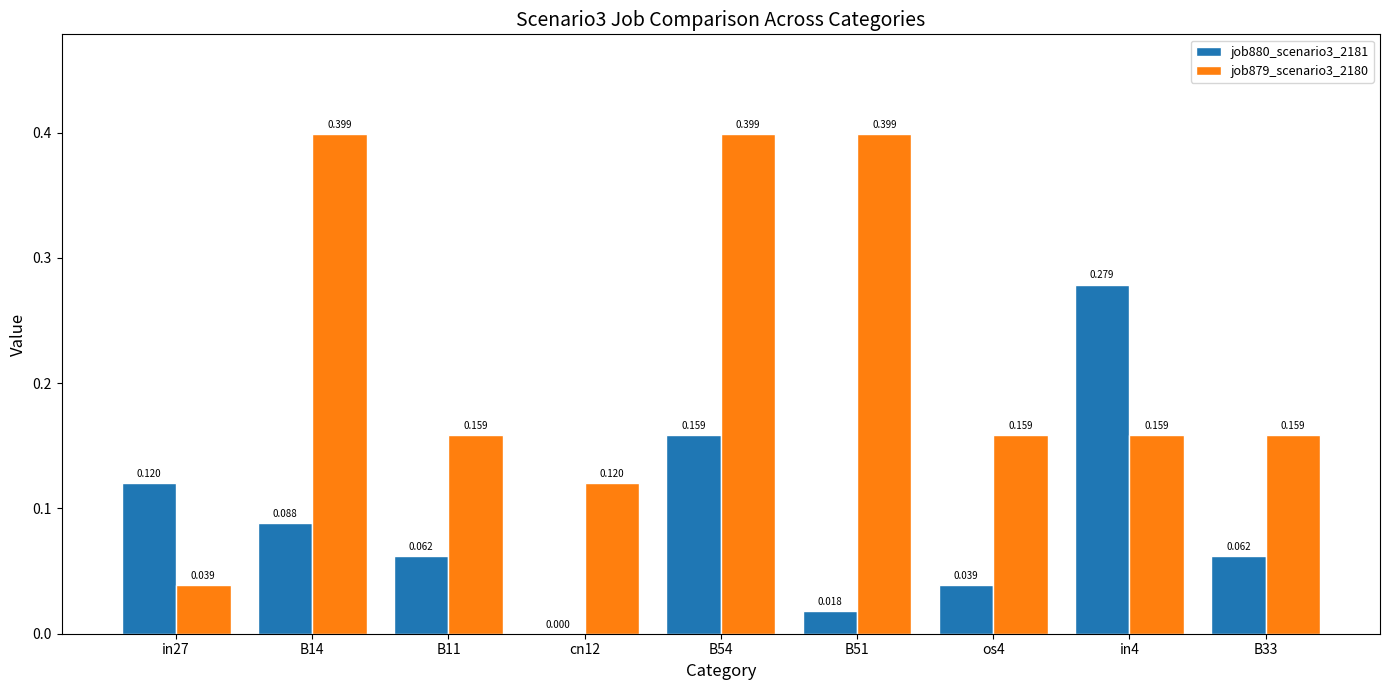

Which series has the largest total across all categories?

job879_scenario3_2180